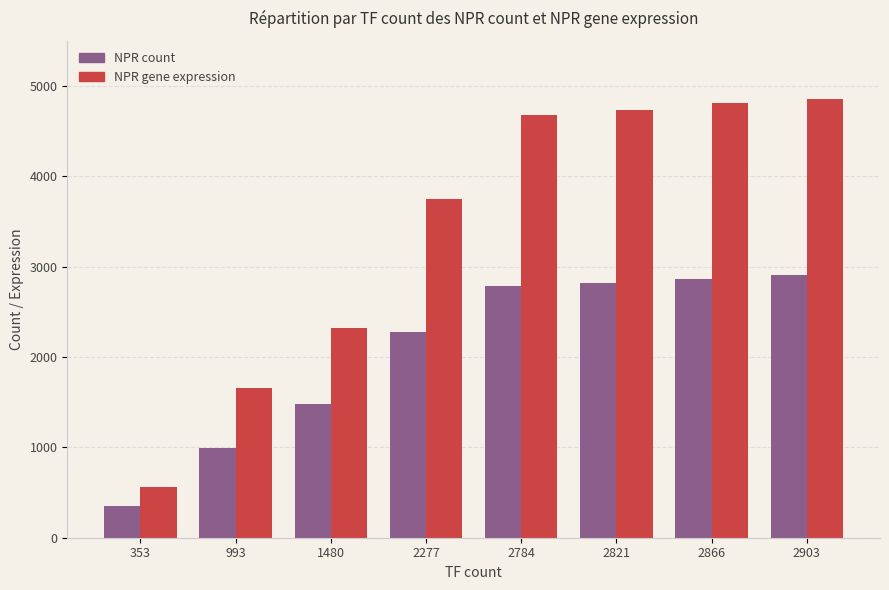

List the series in order of their overall mean, highest first.

NPR gene expression, NPR count